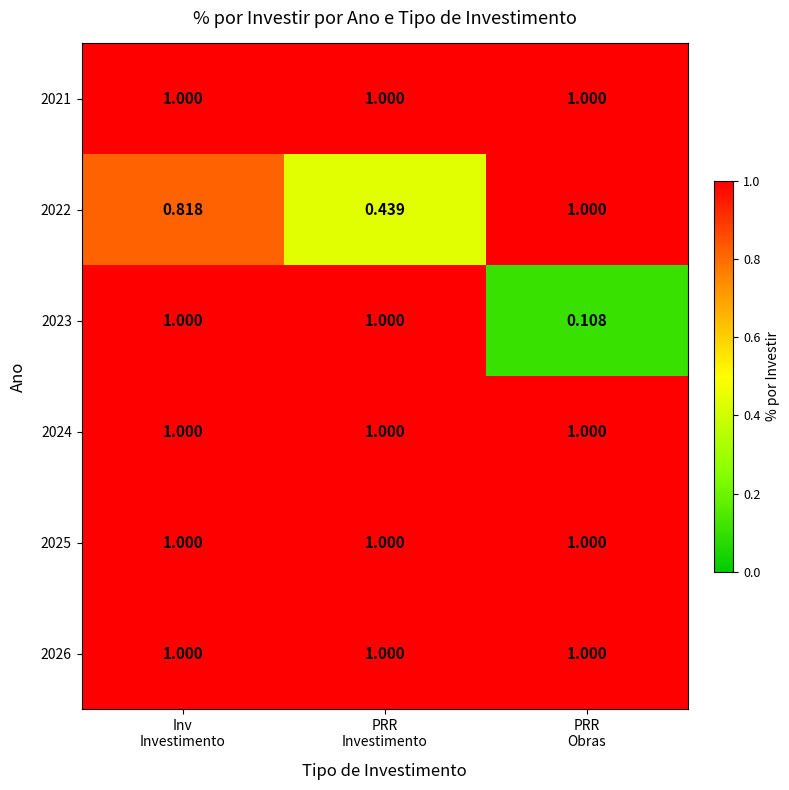

At which category is the sum across all series the highest?

Inv
Investimento